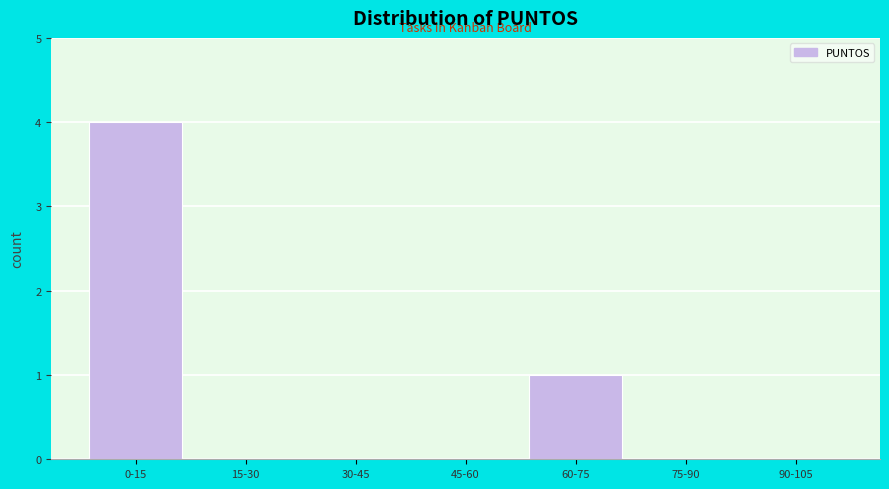

Reading left to right, transcribe all the data shown in this chart.

0-15=4	15-30=0	30-45=0	45-60=0	60-75=1	75-90=0	90-105=0